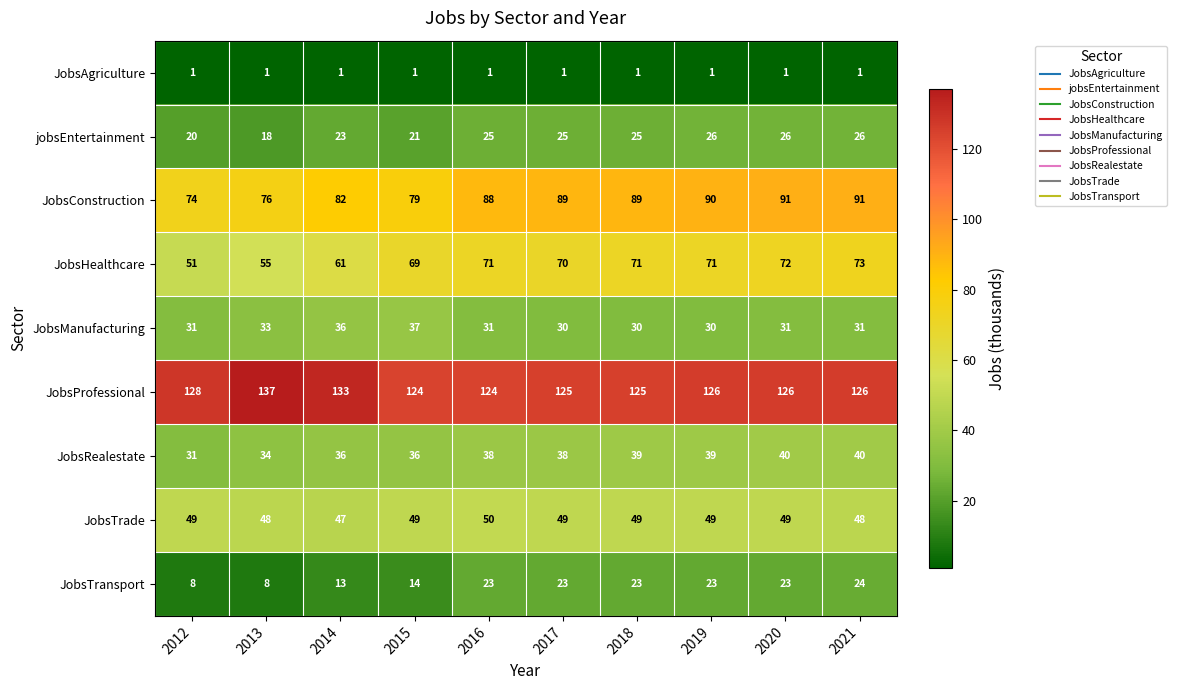

Is the value of jobsEntertainment at 2016 greater than the value of JobsRealestate at 2014?

No